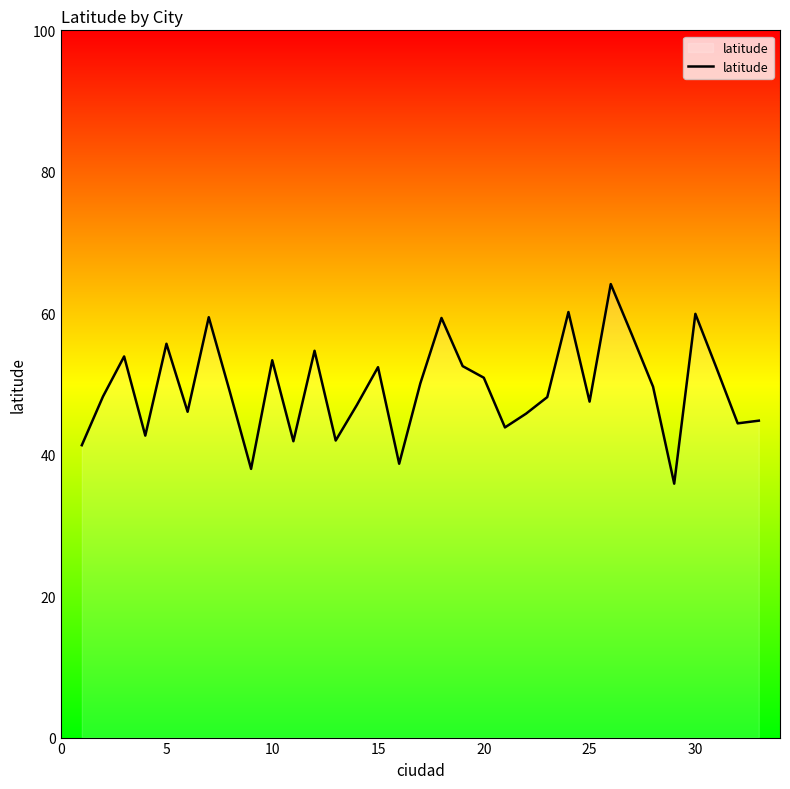

What is the smallest value displayed?

35.9